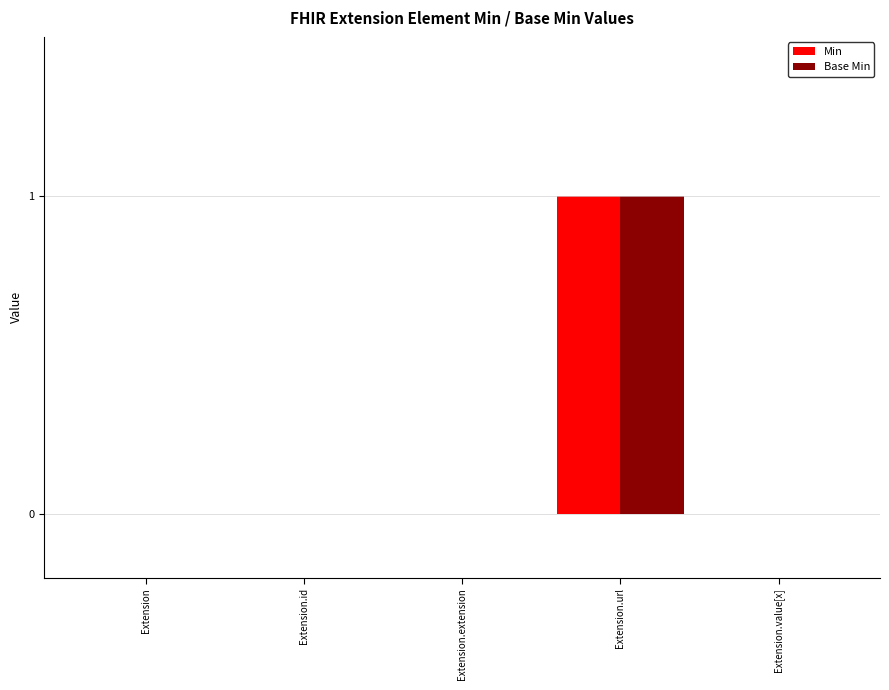

At which category is the sum across all series the highest?

Extension.url